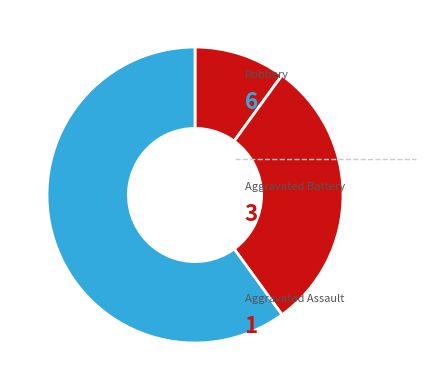

How many slices are in this pie chart?

3